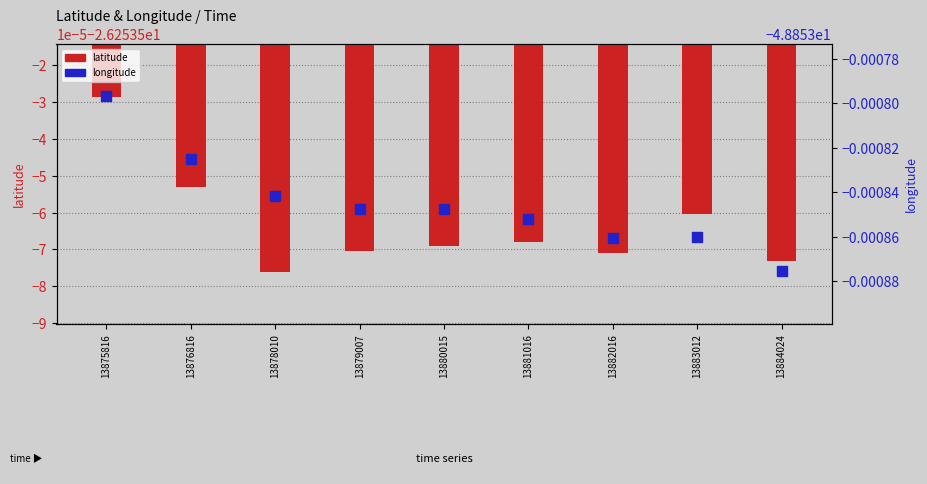

At which category is the sum across all series the highest?

13875816